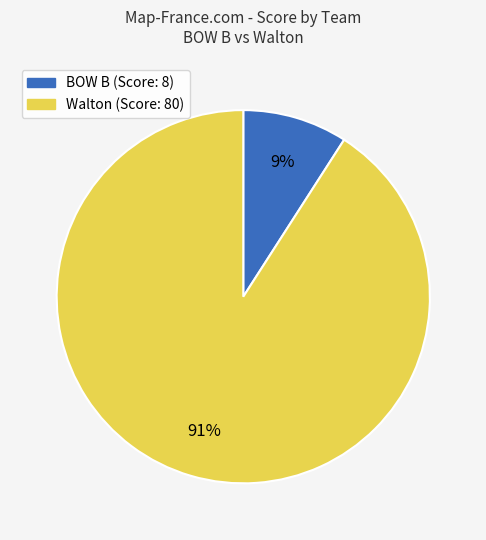

To the nearest percent, what percentage of the pie is BOW B?

9%